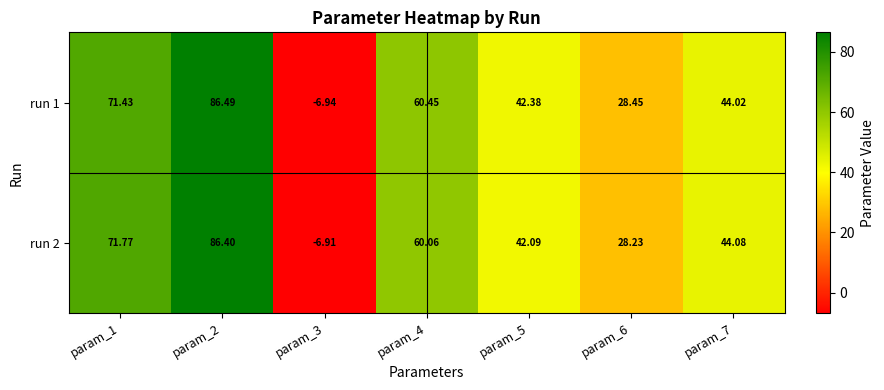

Is the value of run 1 at param_1 greater than the value of run 2 at param_4?

Yes